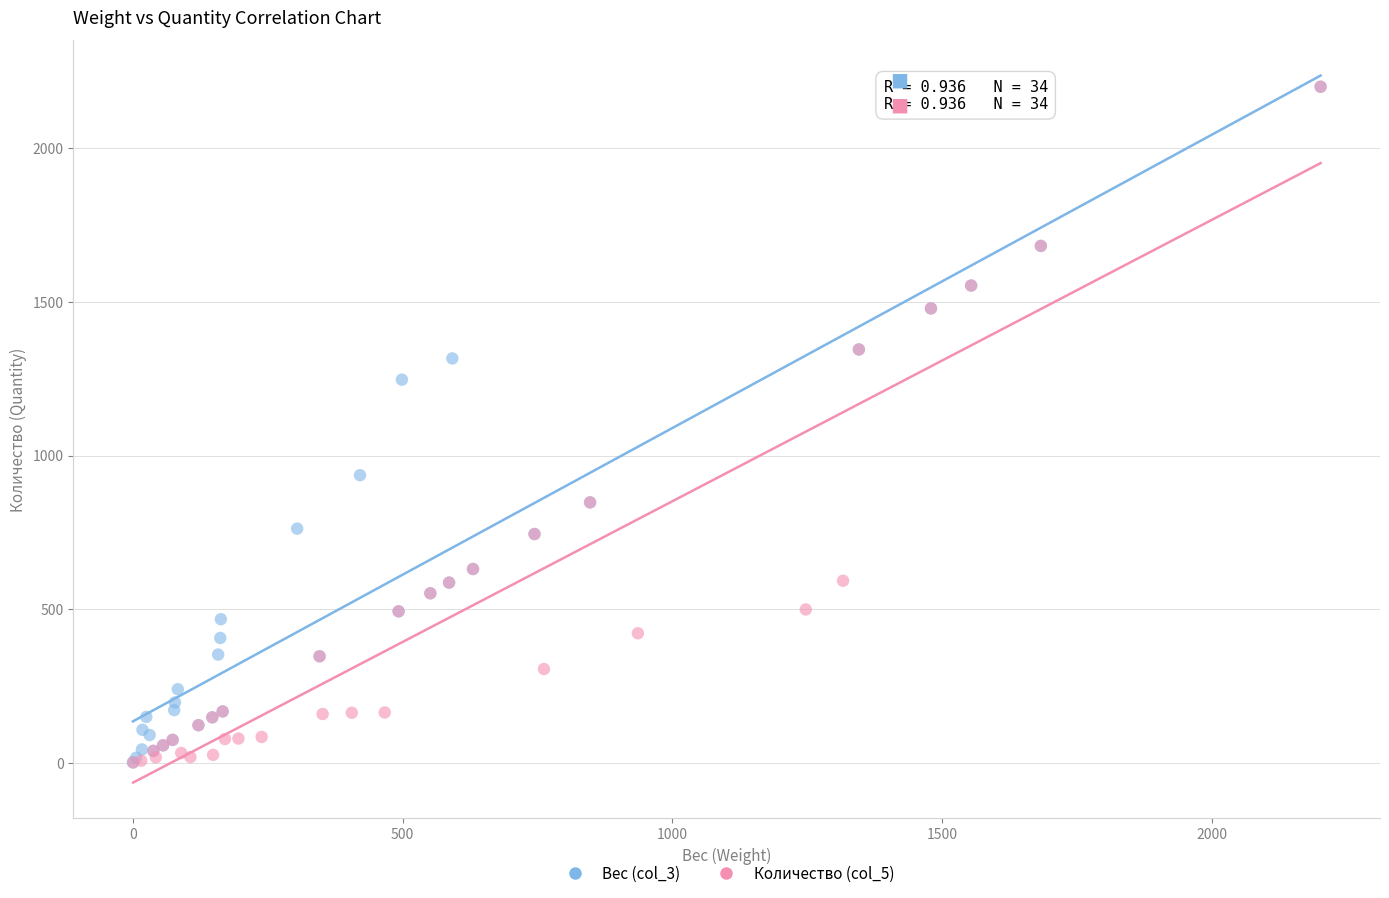

What are all the series names shown in the legend?

Вес (col_3), Количество (col_5)